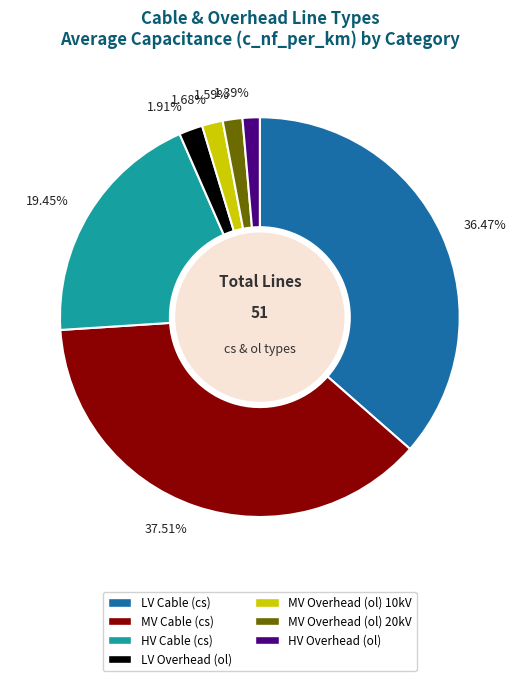

Is the sum of HV Cable (cs) and LV Cable (cs) greater than half?

Yes